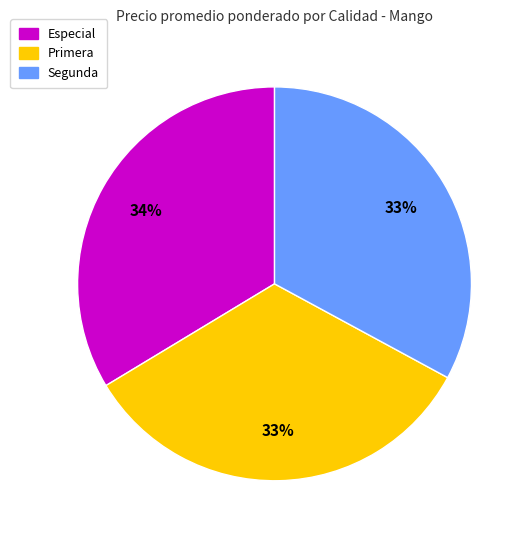

To the nearest percent, what portion does Segunda represent?

33%